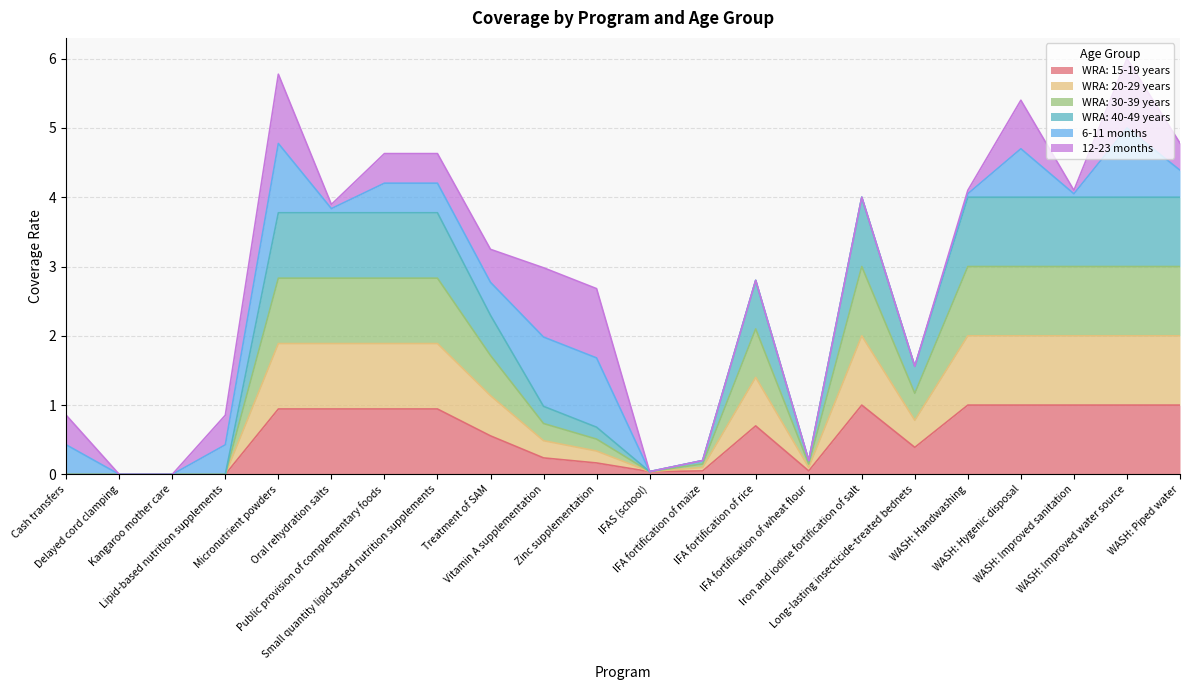

What is the label of the 9th point from the right?

IFA fortification of rice